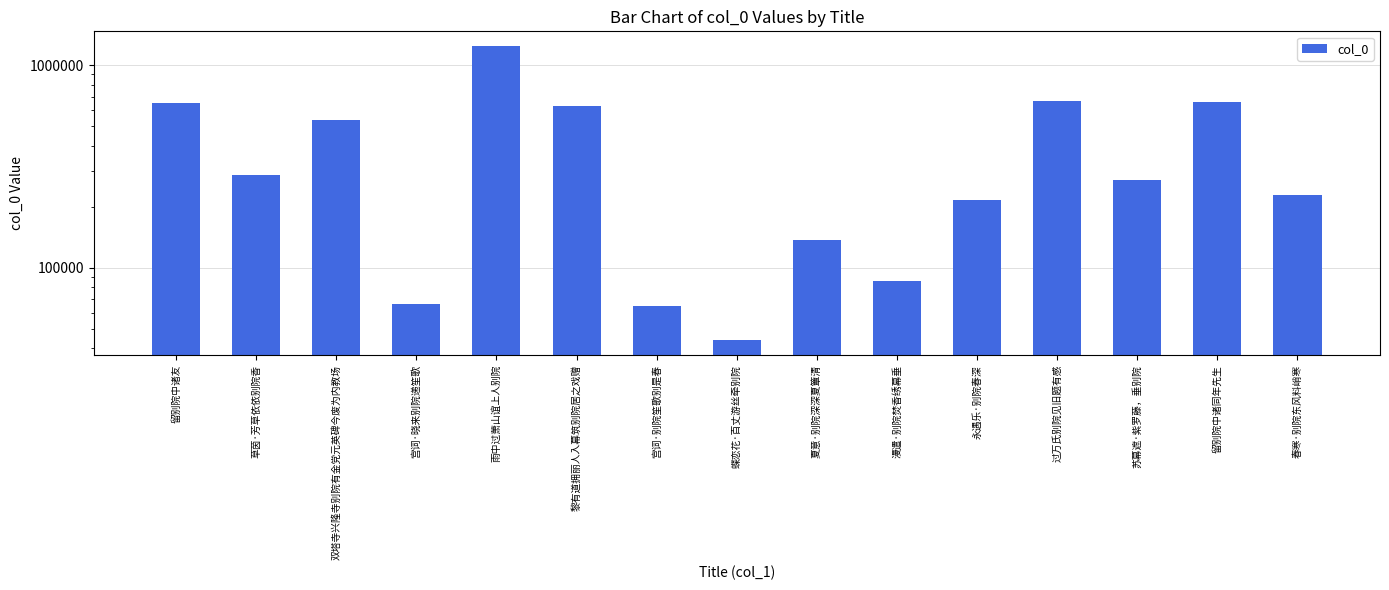

Rank the categories by value from highest to lowest.

雨中过萧山谊上人别院, 过万氏别院见旧题有感, 留别院中诸同年先生, 留别院中诸友, 黎有道拥丽人入幕筑别院居之戏赠, 双塔寺兴隆寺别院有金党元英碑今废为内教场, 草茵·芳草依依别院香, 苏幕遮·紫罗藤，垂别院, 春寒·别院东风料峭寒, 永遇乐·别院春深, 夏意·别院深深夏簟清, 漫遣·别院焚香绣幕垂, 宫词·晓来别院递笙歌, 宫词·别院笙歌别是春, 蝶恋花·百丈游丝牵别院